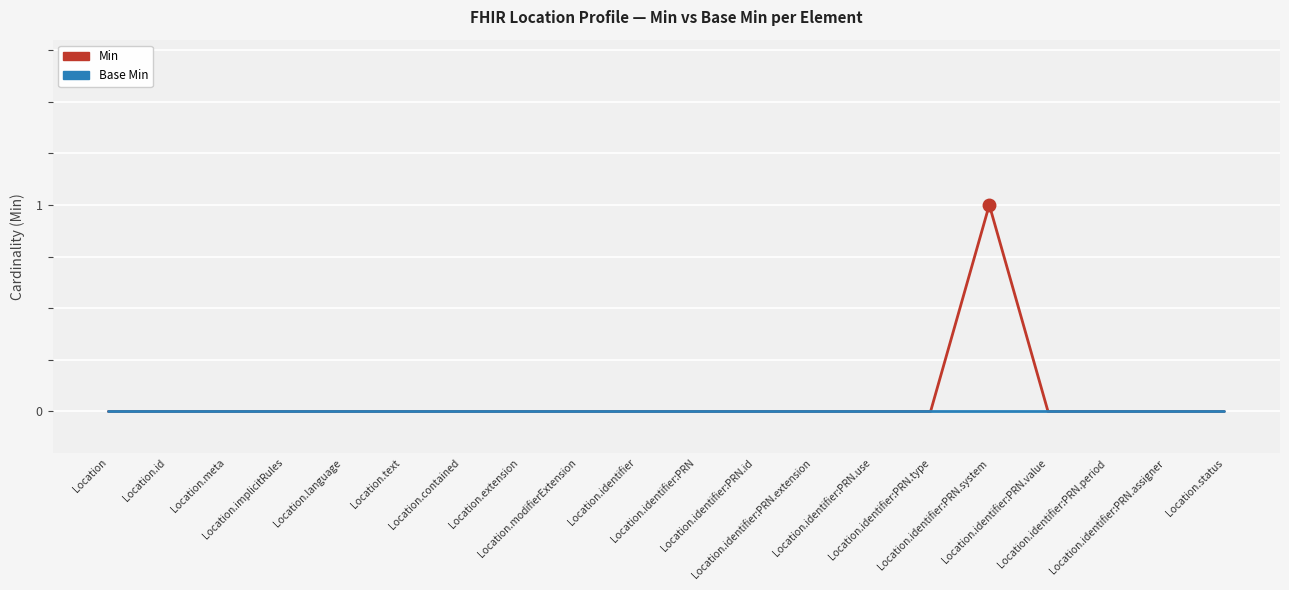

What value does the Min series have at Location.identifier:PRN.system?

1